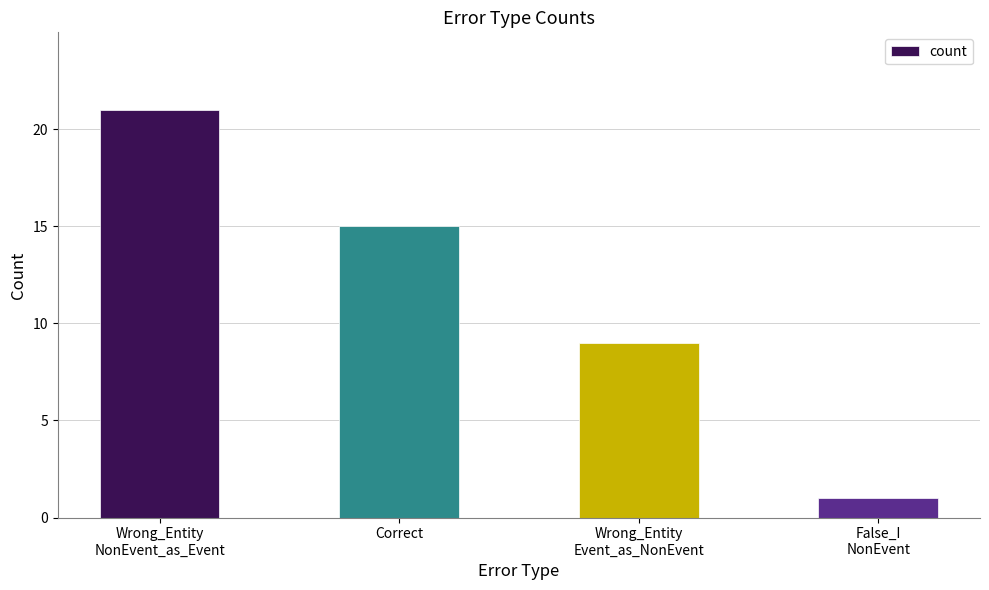

What is the sum of the values at Correct and Wrong_Entity
Event_as_NonEvent?

24